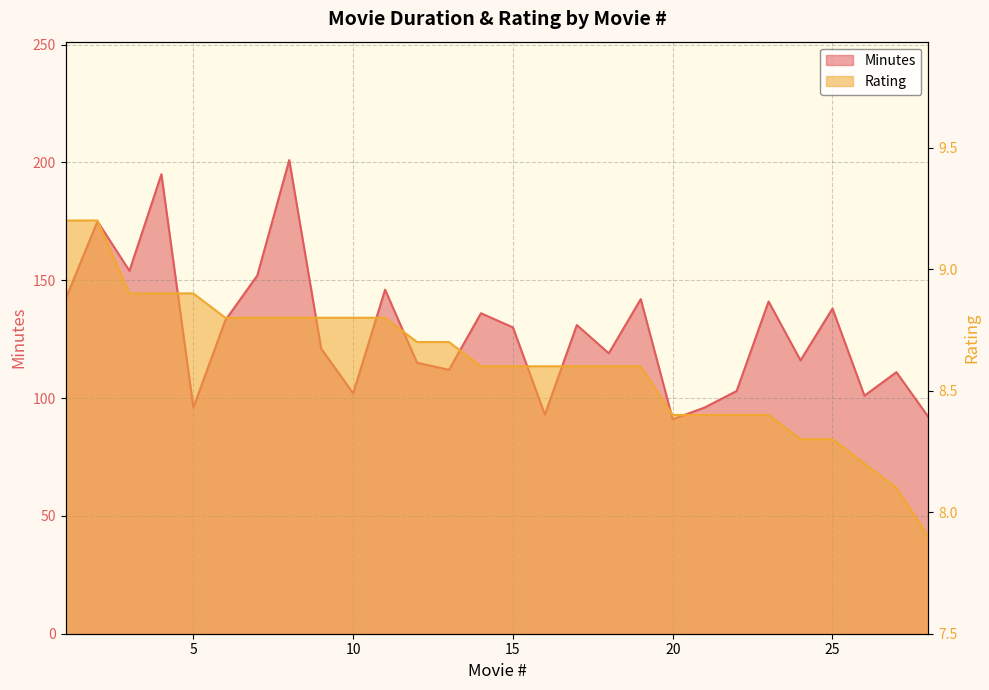

What are all the series names shown in the legend?

Minutes, Rating